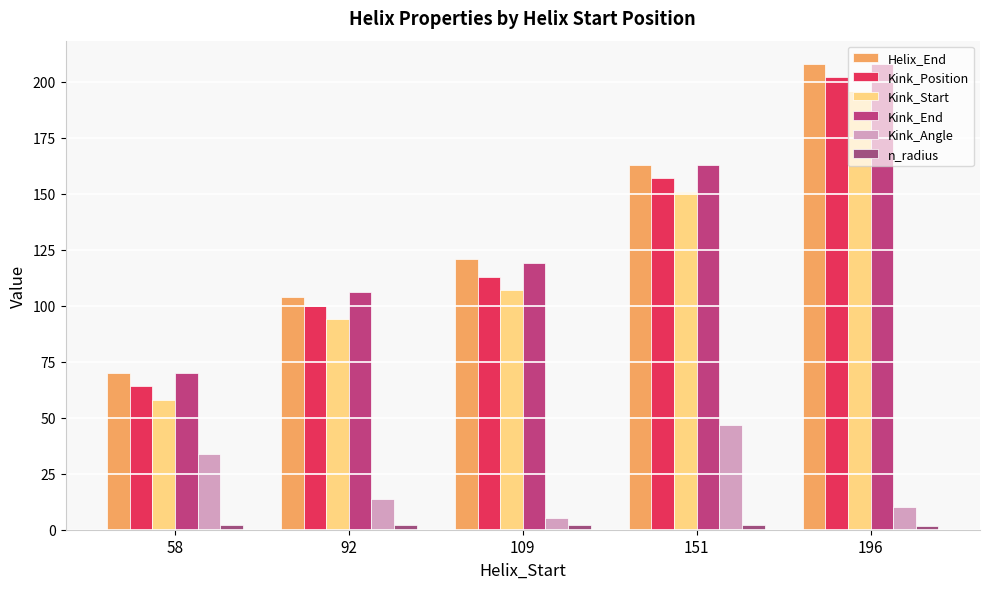

Does the chart contain stacked bars?

No